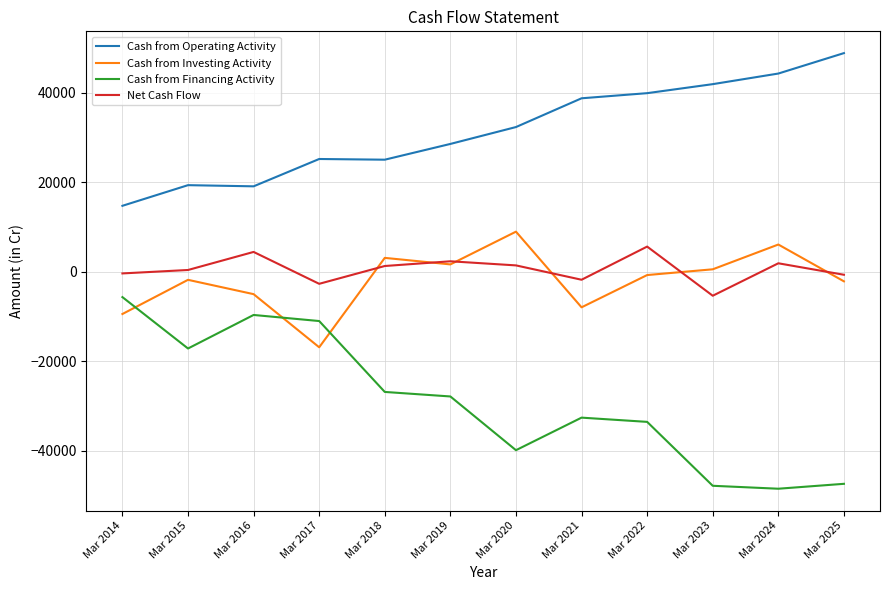

What is the smallest value displayed?

-48536